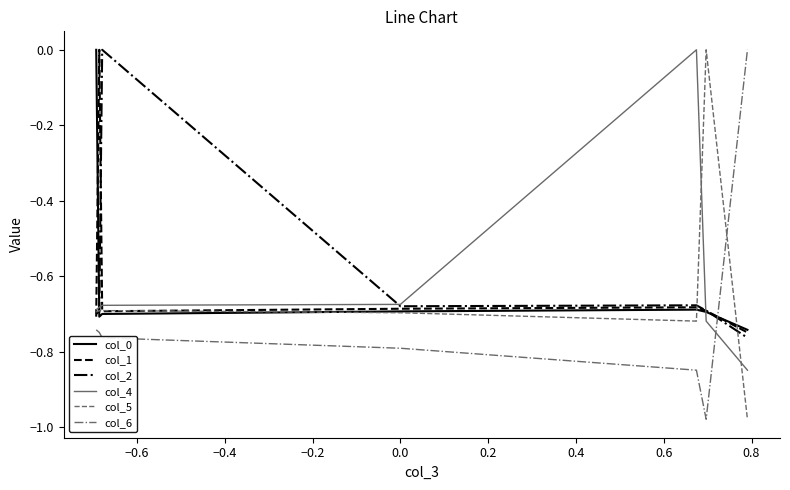

What is the sum of all col_0 values?

-4.2